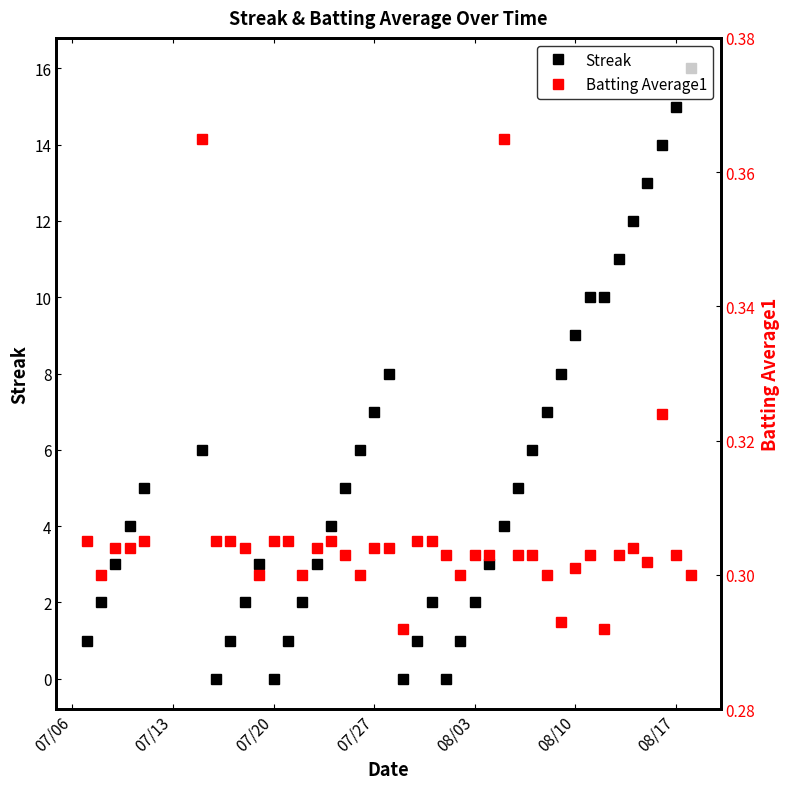

True or false: Streak has a value of 7 at 07/20.

False